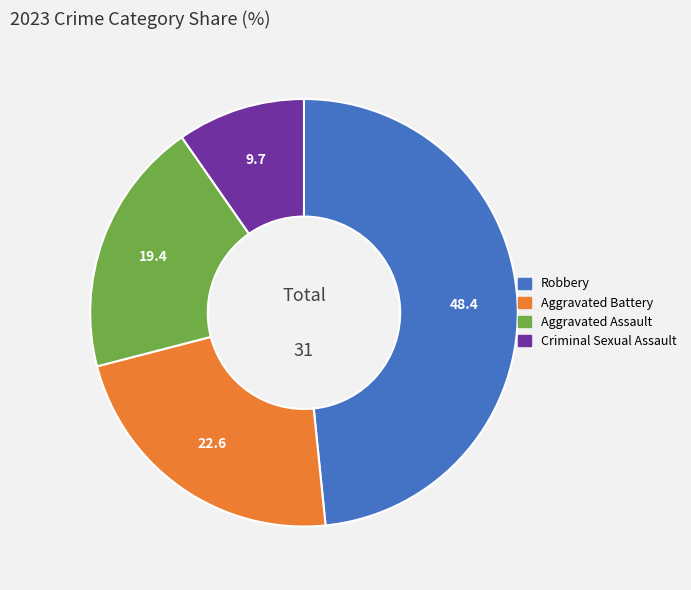

Between Aggravated Assault and Criminal Sexual Assault, which is larger?

Aggravated Assault